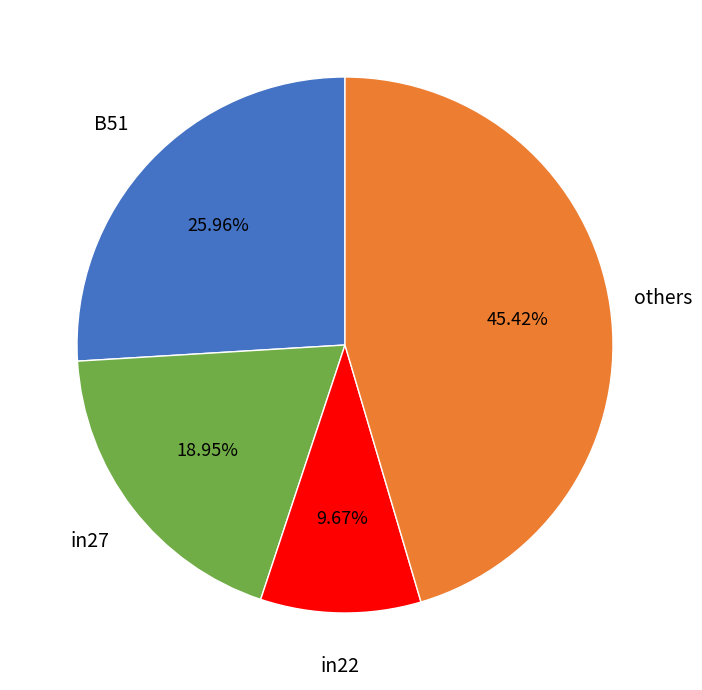

Is there a majority slice in this chart?

No